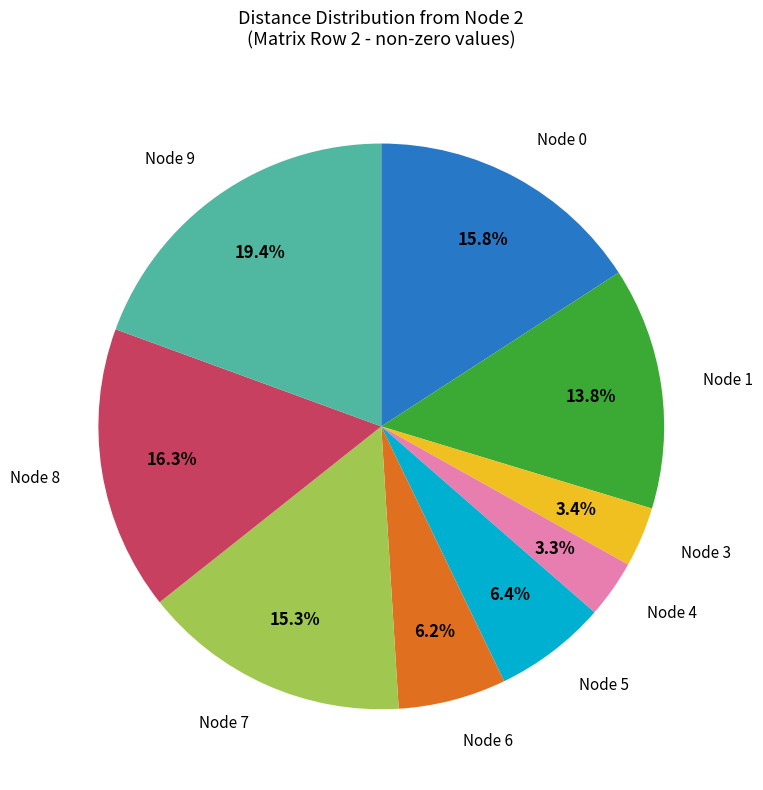

Is there a majority slice in this chart?

No